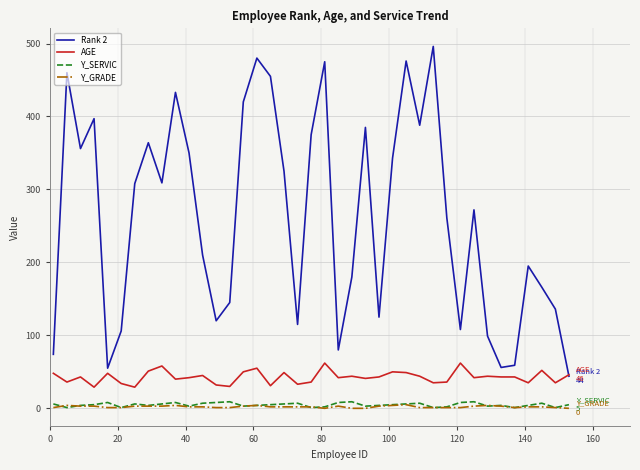

What is the highest value of the AGE series?

62